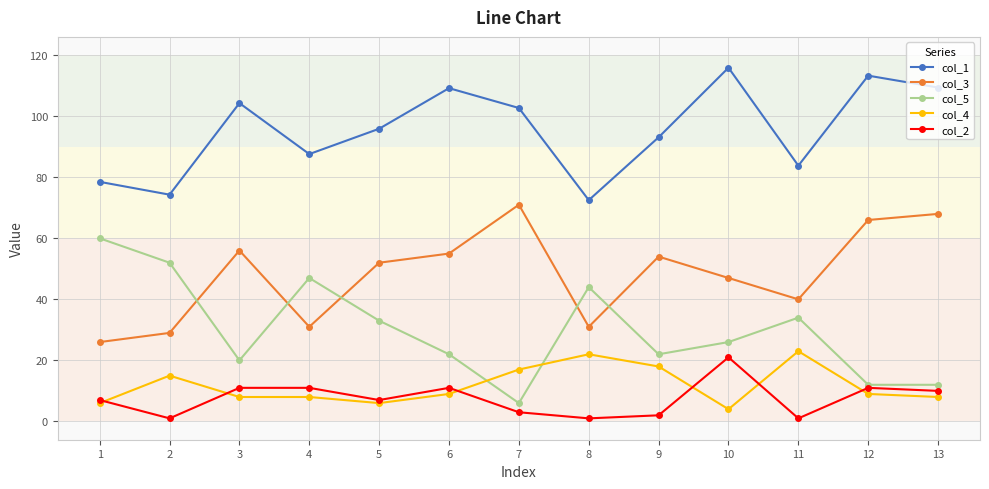

True or false: col_3 has more than 1 interior local peaks.

True